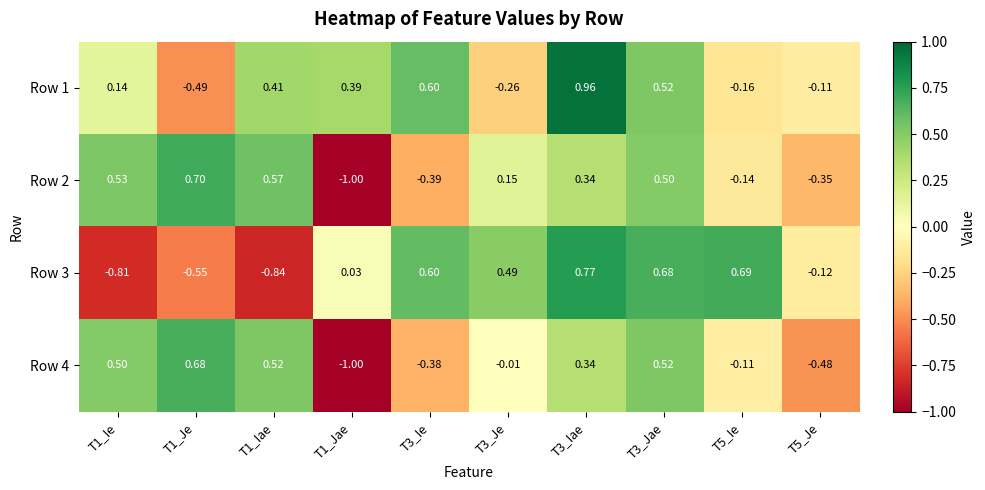

Is the value of Row 1 at T1_Jae greater than the value of Row 3 at T3_Iae?

No